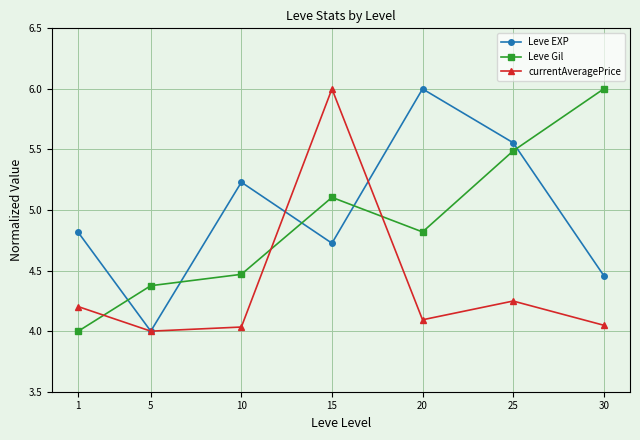

What are all the series names shown in the legend?

Leve EXP, Leve Gil, currentAveragePrice